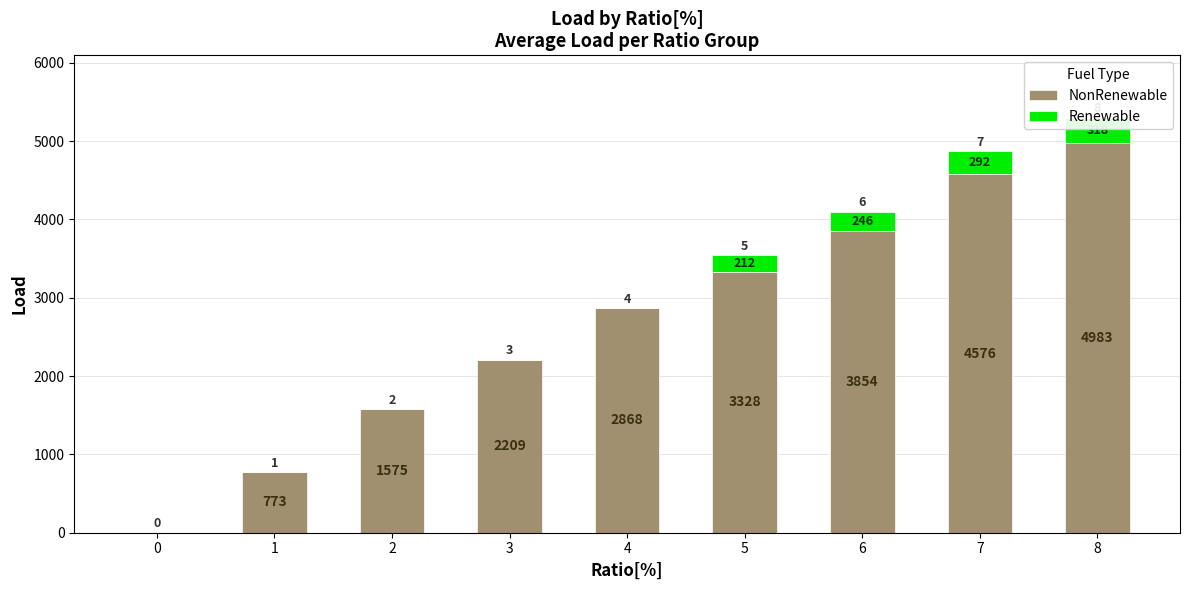

How many bars are there in total?

18